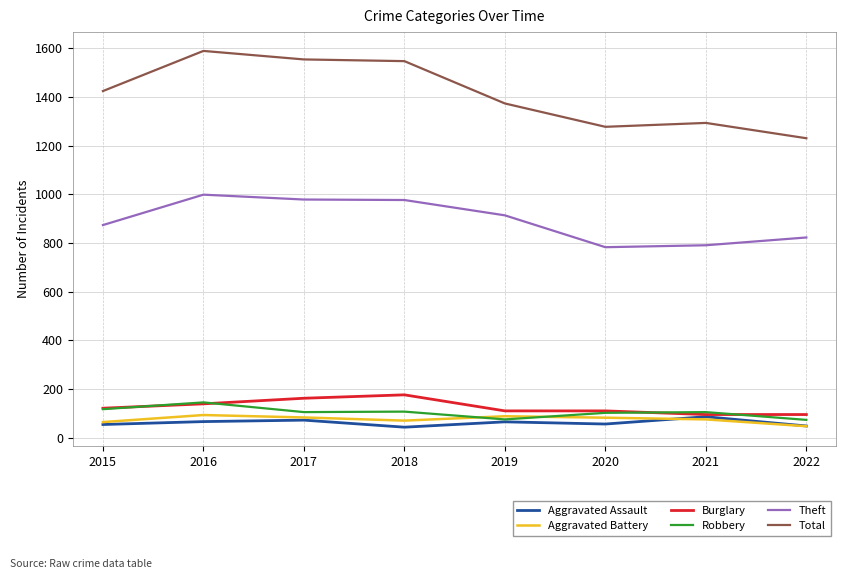

True or false: Total has a value of 2749 at 2017.

False